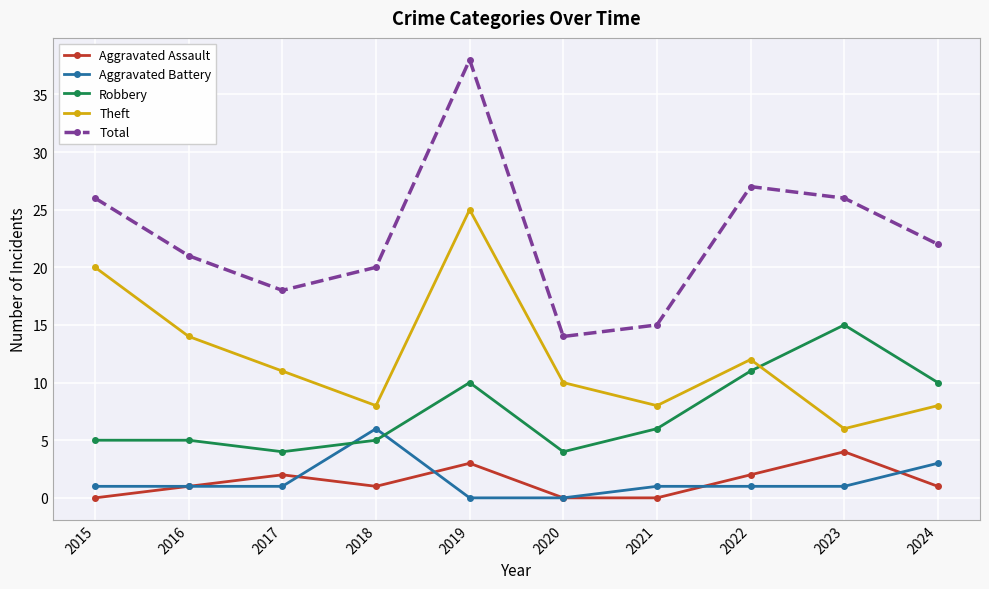

True or false: Aggravated Assault and Robbery cross at least once.

False